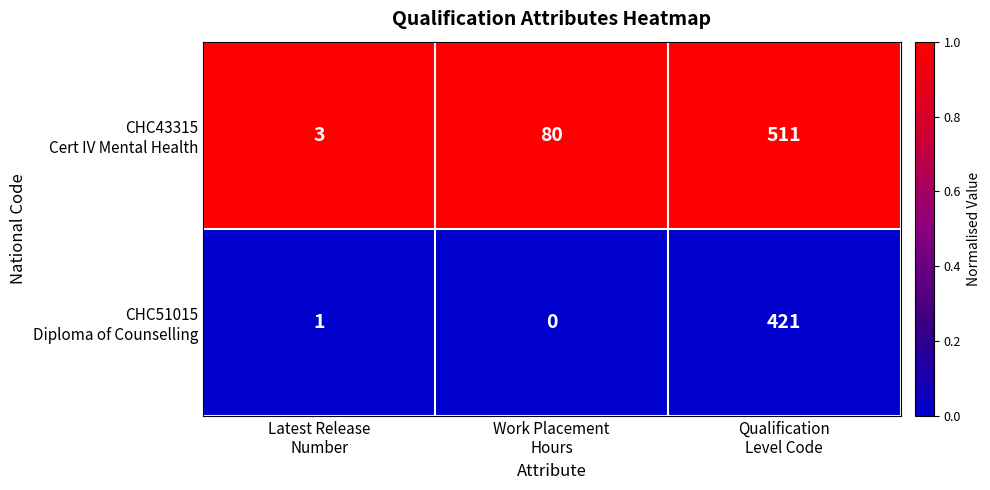

What is the greatest value displayed?

511